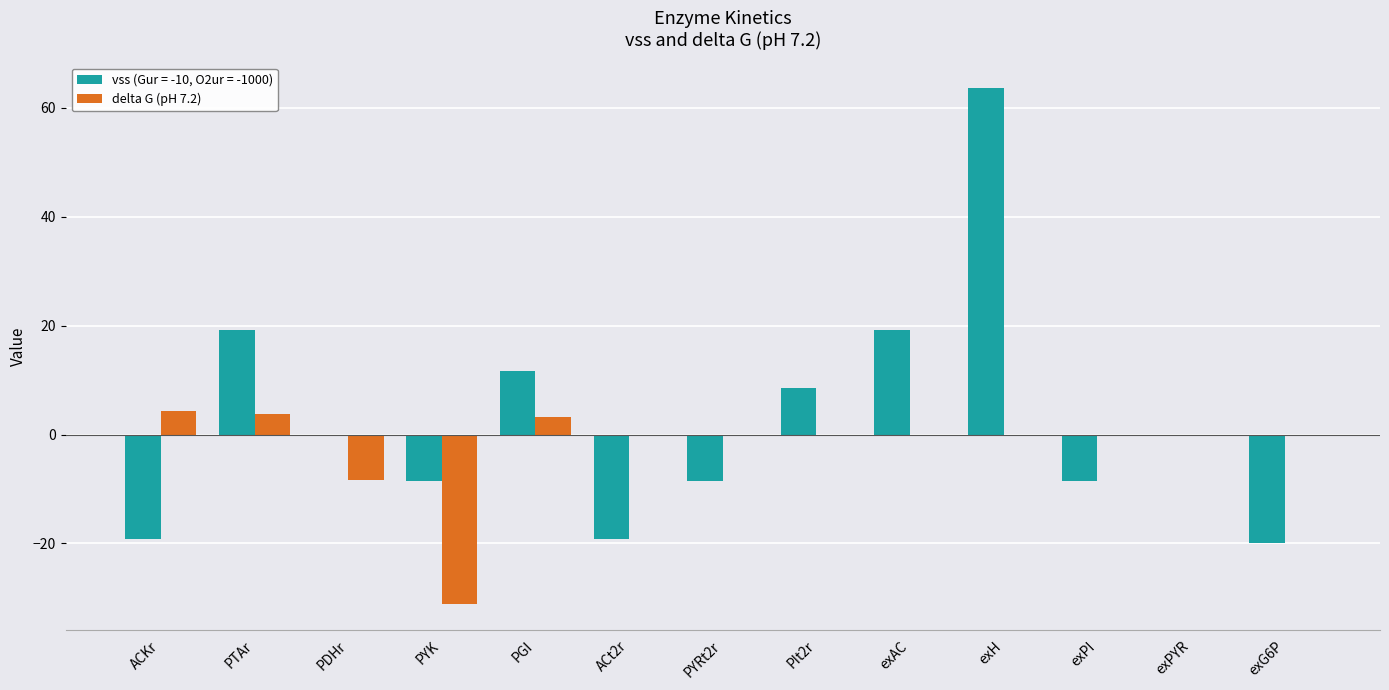

Between exAC and exH, which series saw the biggest shift?

vss (Gur = -10, O2ur = -1000)